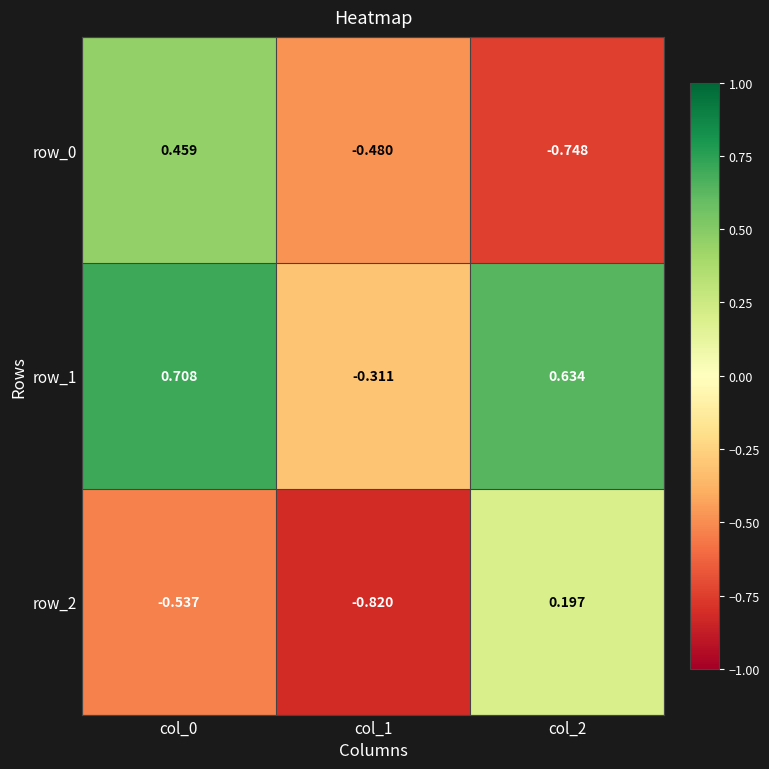

How many row_0 values are between 0 and 1?

1